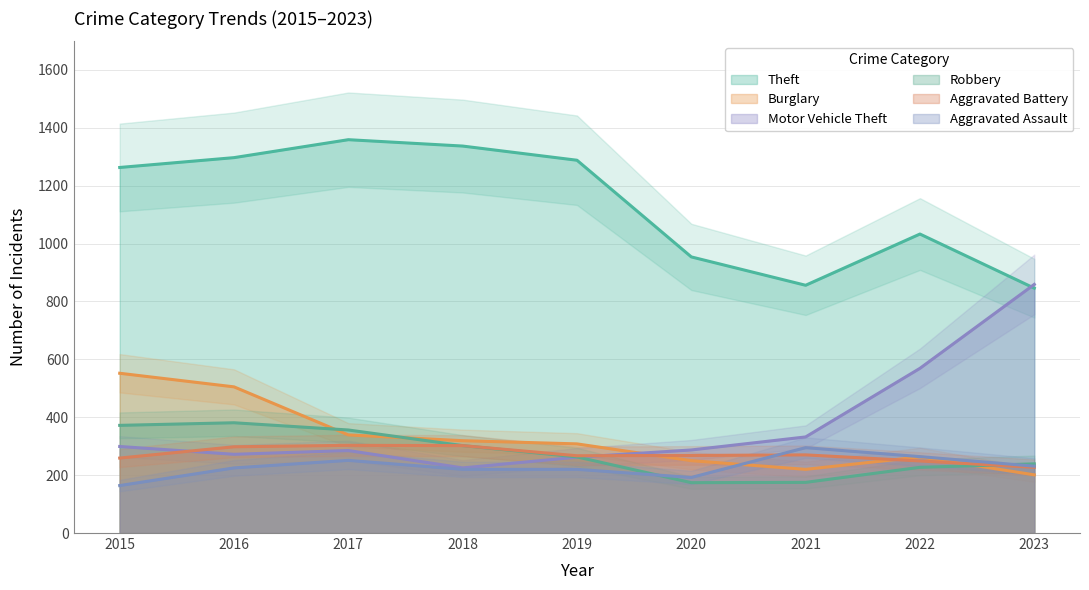

True or false: Motor Vehicle Theft has a value of 272 at 2016.

True